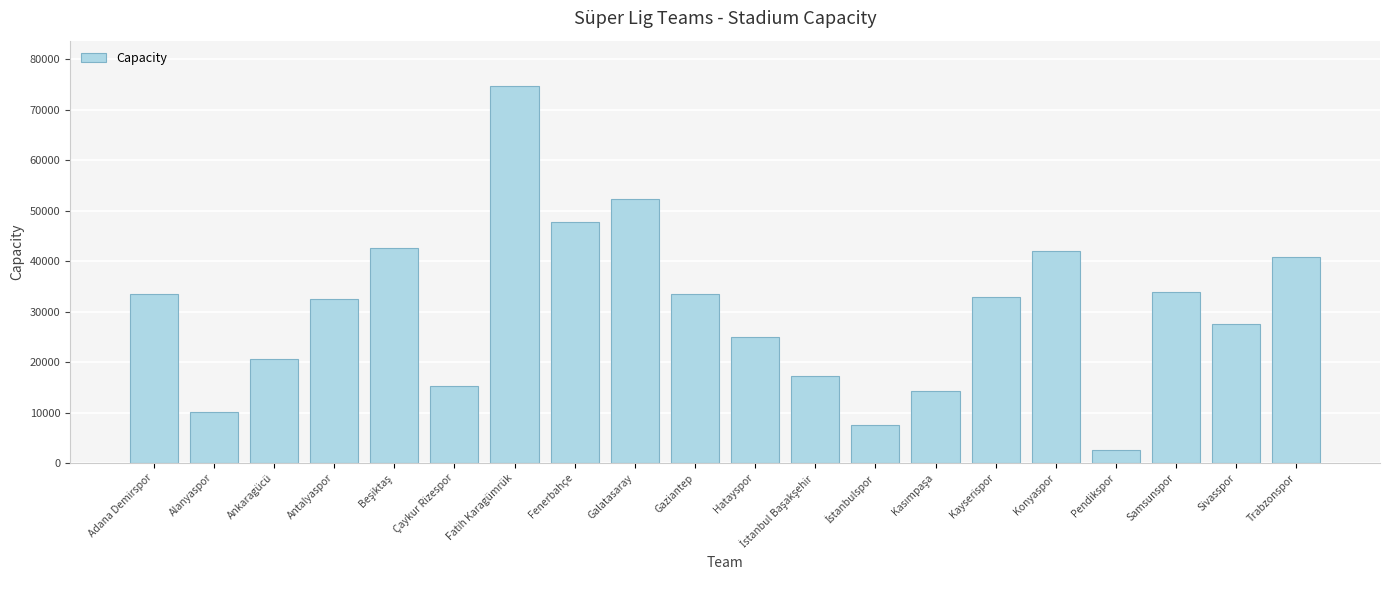

Where is the data nearest to the value 38626?

Trabzonspor